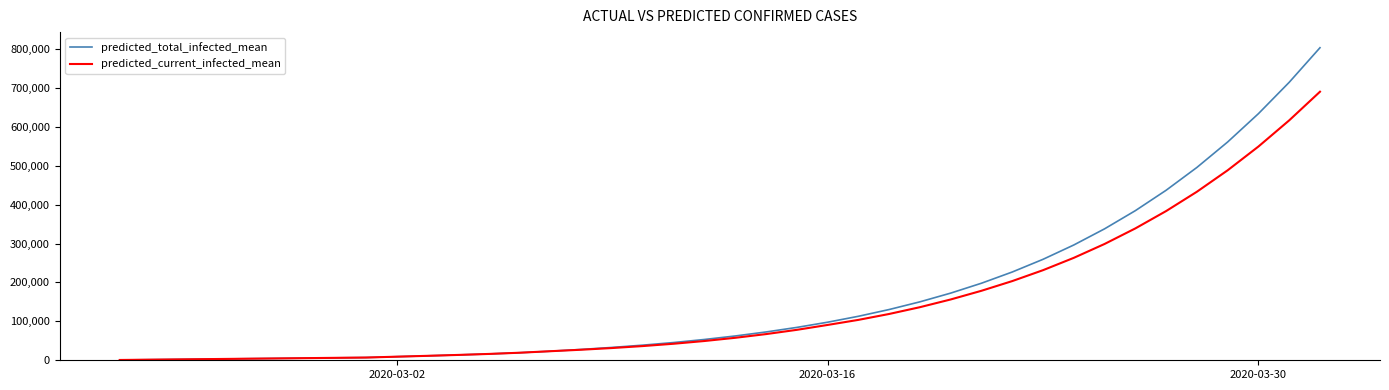

Which series has the largest range (max minus min)?

predicted_total_infected_mean